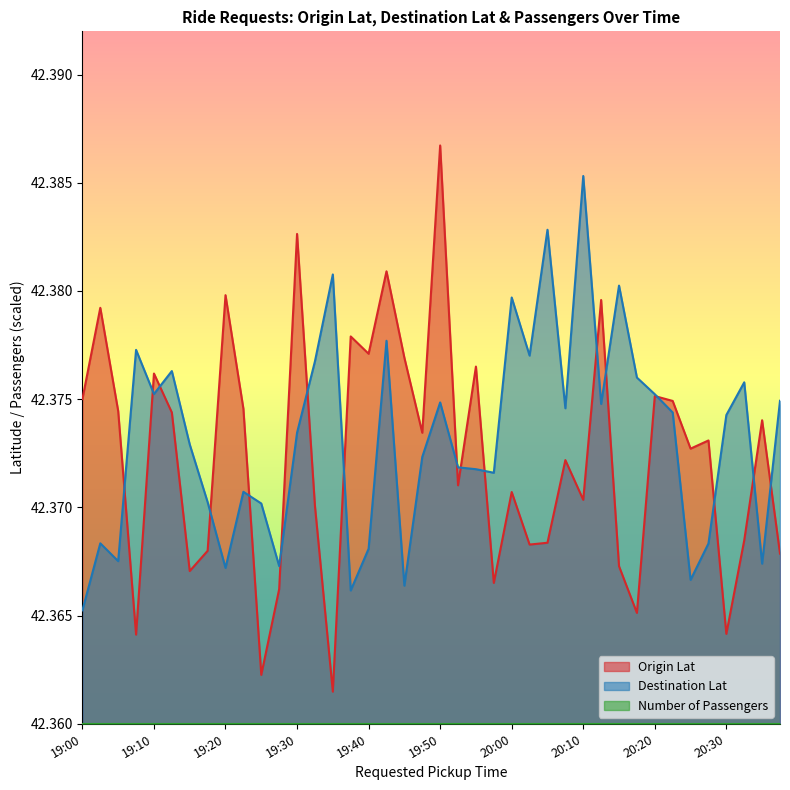

At which label is Destination Lat closest to 42?

19:00